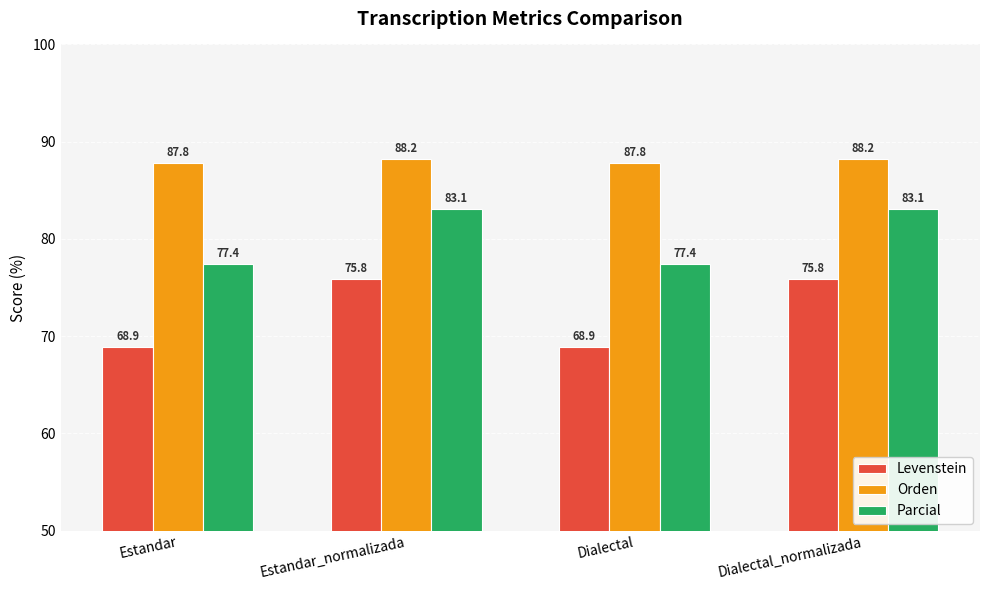

Is the value of Parcial at Estandar_normalizada greater than the value of Levenstein at Dialectal?

Yes